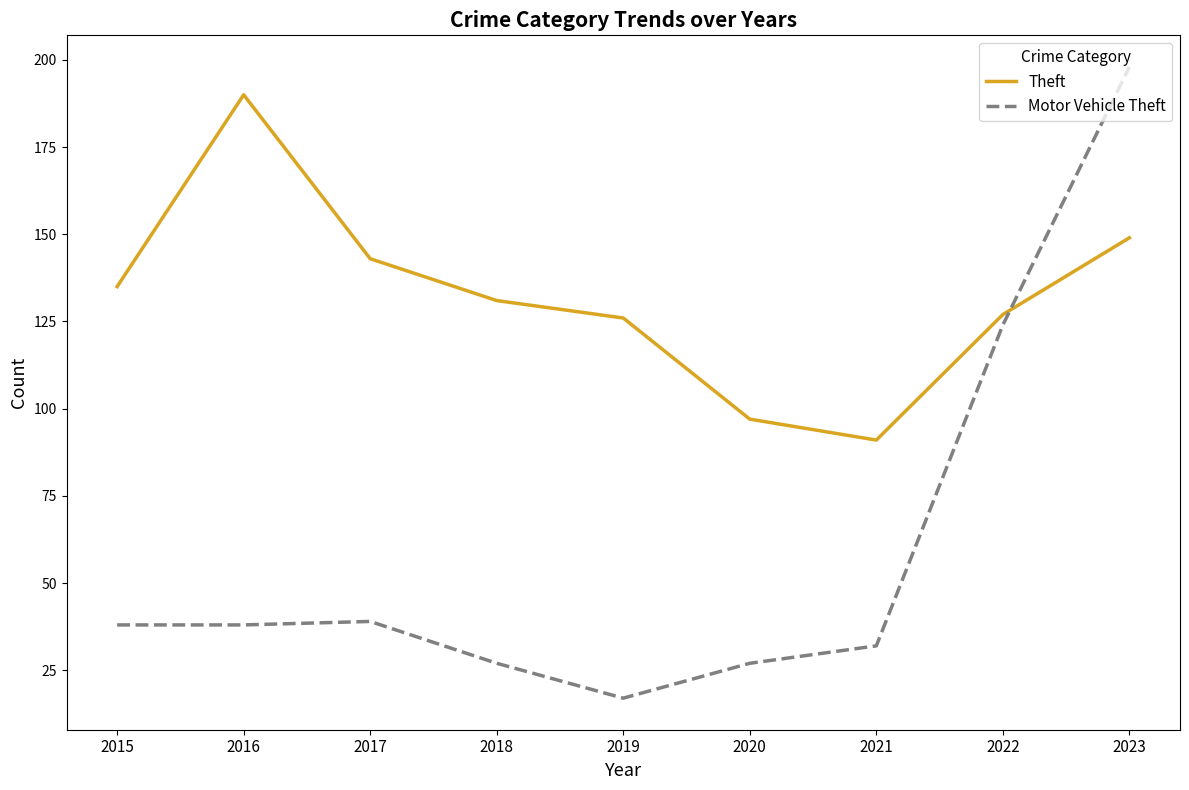

How many lines are shown in the chart?

2